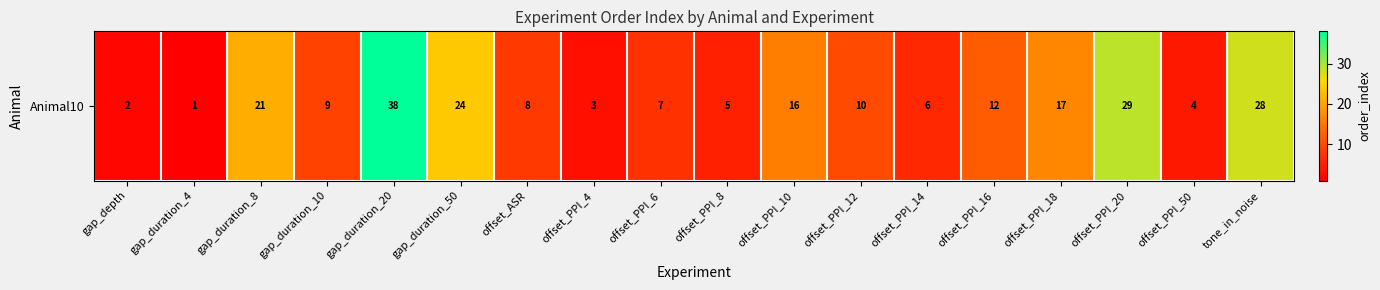

How many distinct data groups are displayed?

1